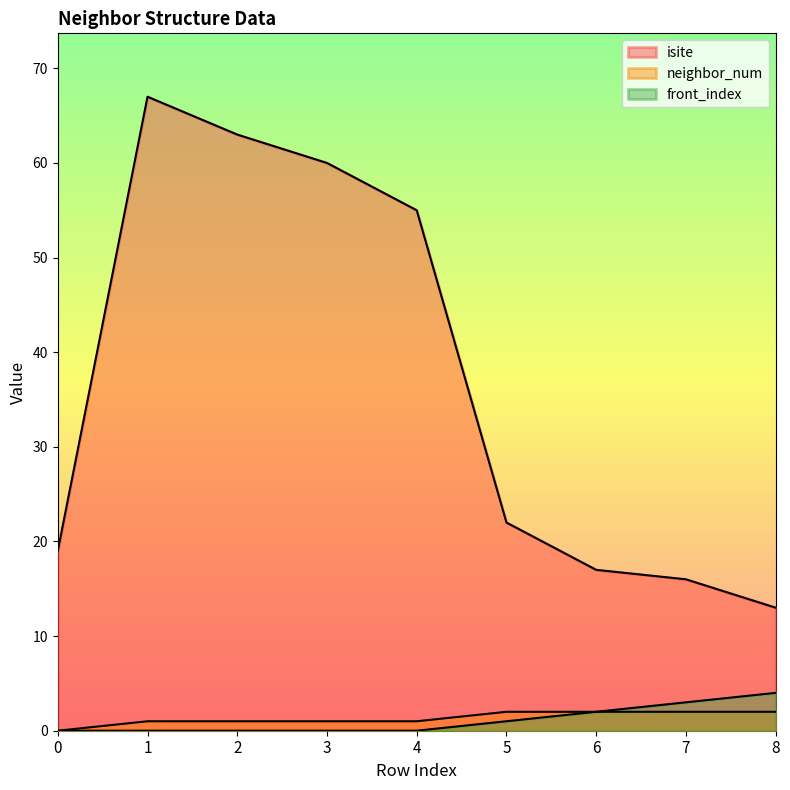

True or false: isite and front_index cross at least once.

False